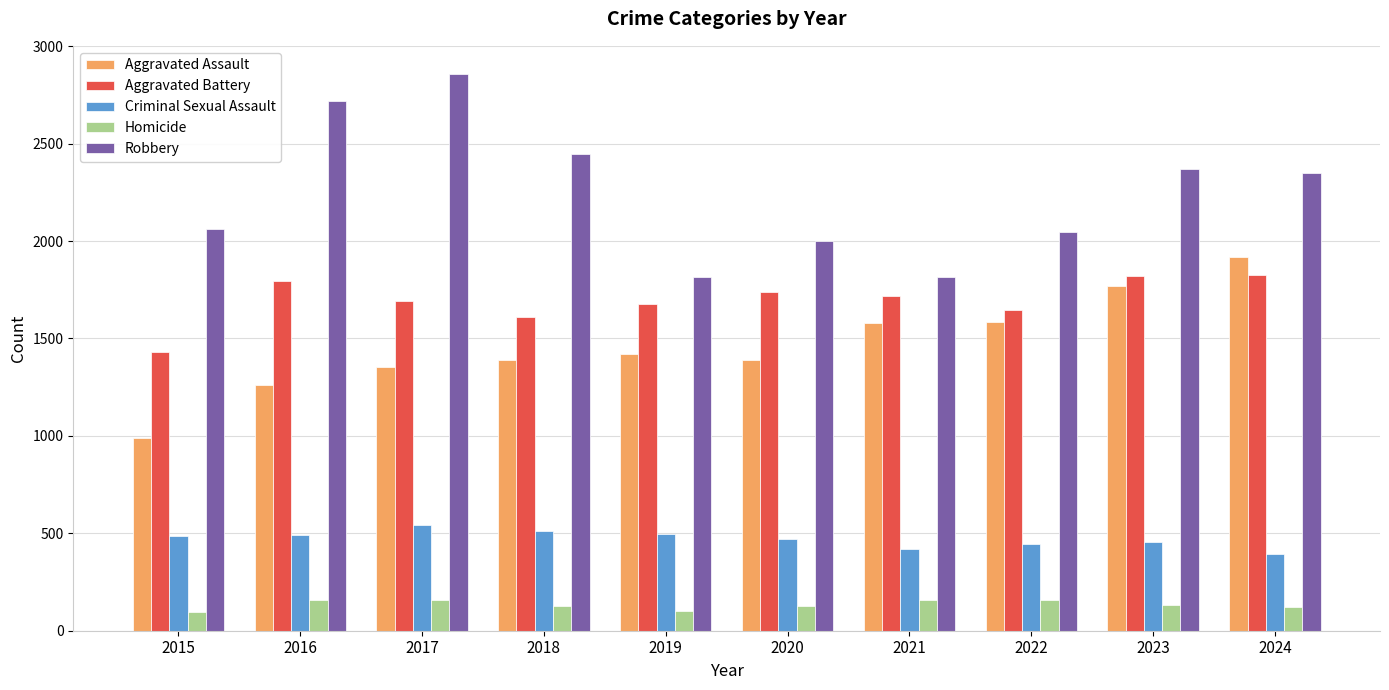

What is the value of the Criminal Sexual Assault bar at the 2nd from the left?

490